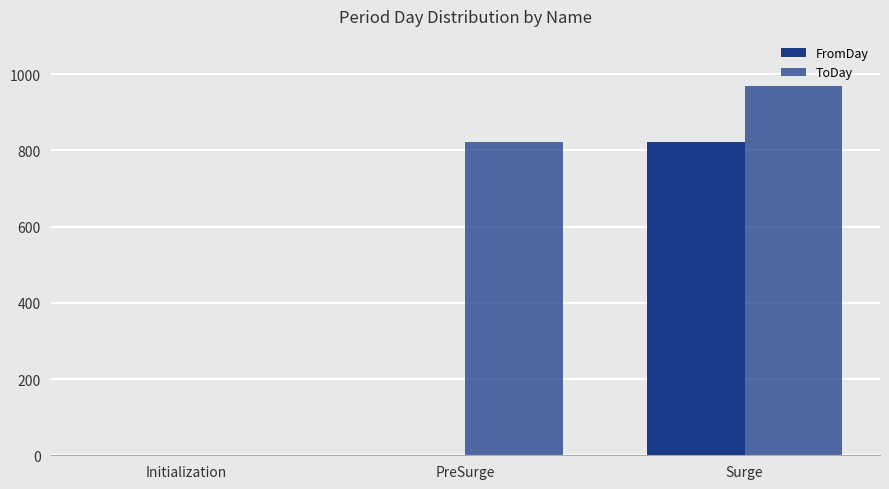

How many positive values does the ToDay series have?

2